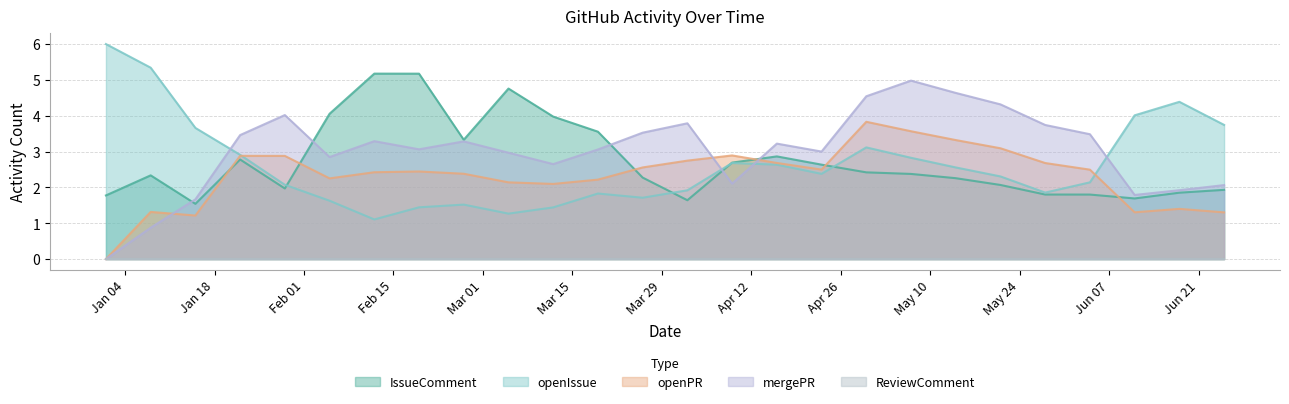

The openPR series shows 2.4 at 2021-02-26. True or false?

True